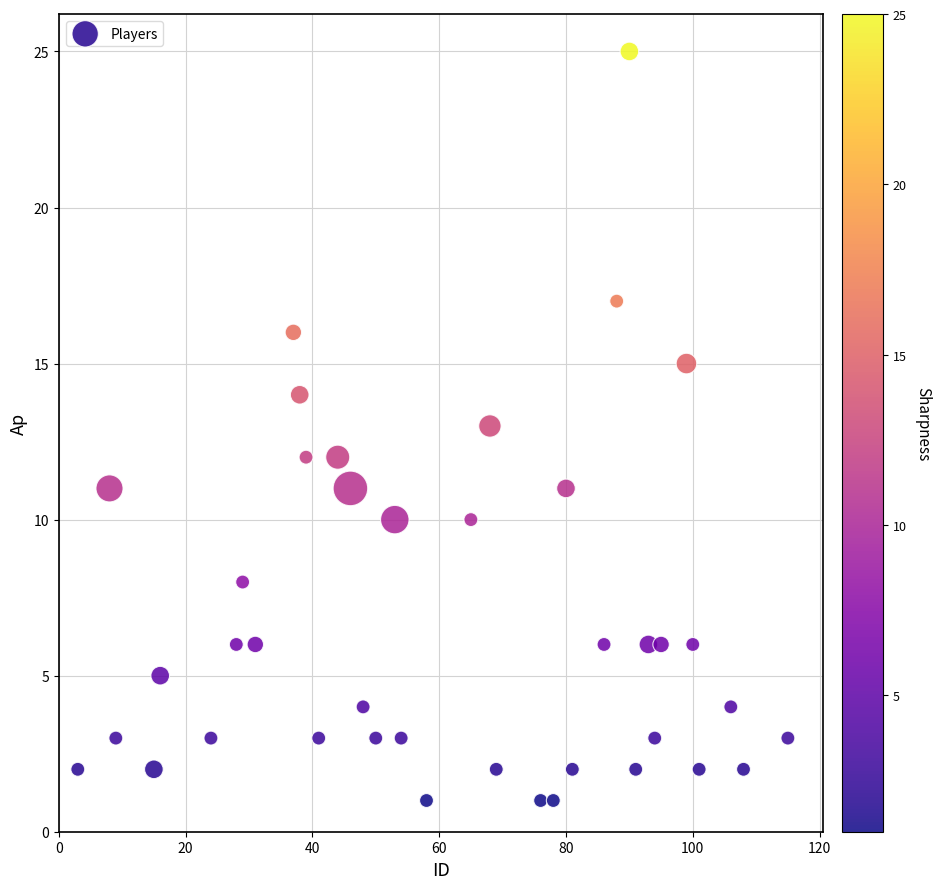

What is the range of Y values (max minus min)?

24